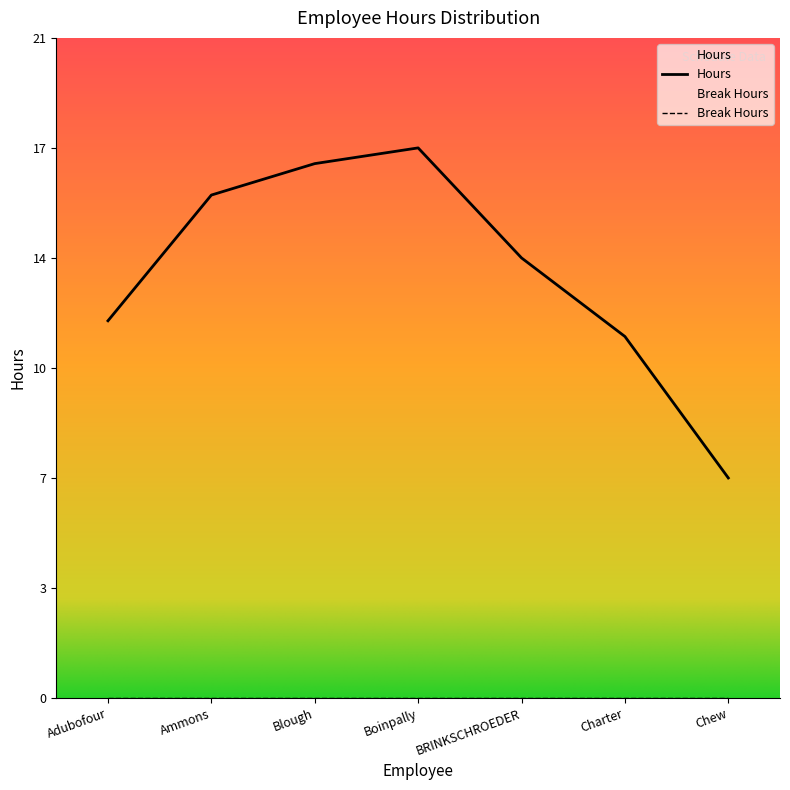

What position from the right is Chew?

1